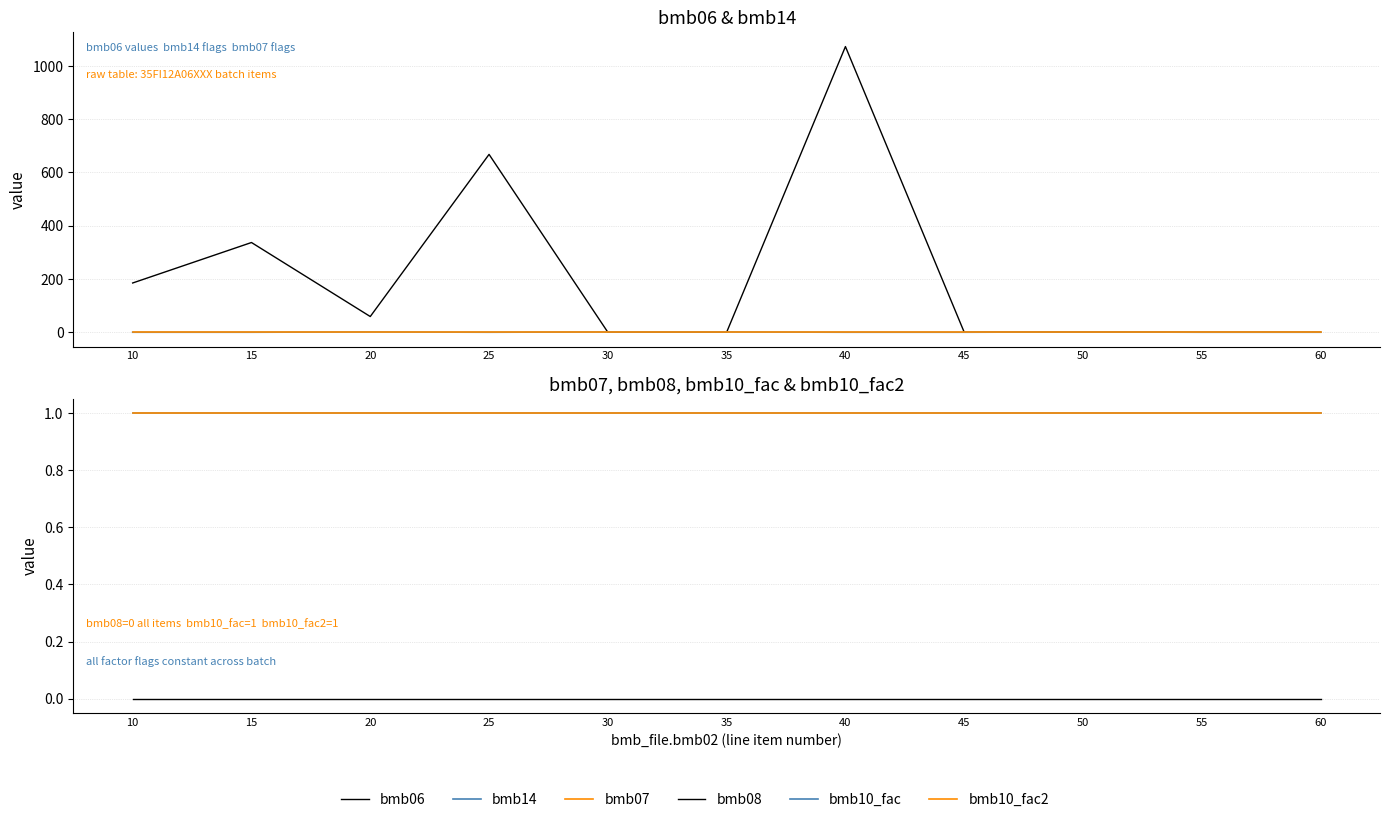

True or false: bmb08 has a value of 0.0 at 15.

True